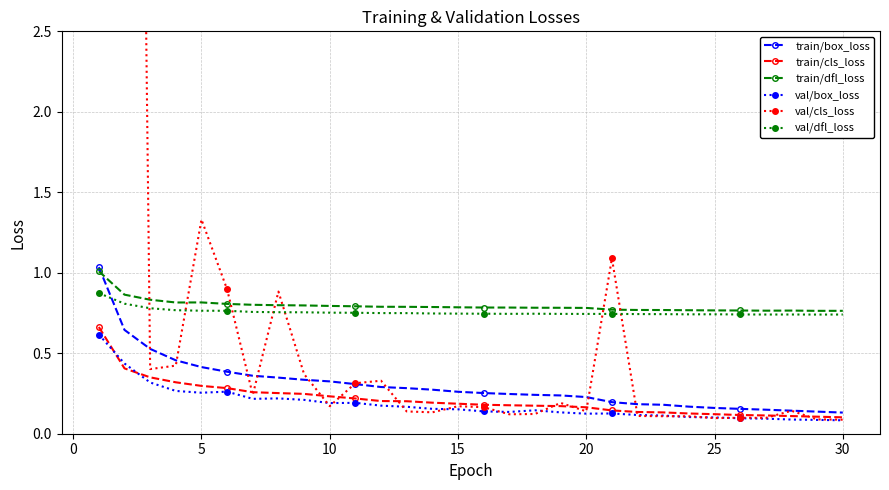

True or false: val/box_loss has more than 2 interior local peaks.

True